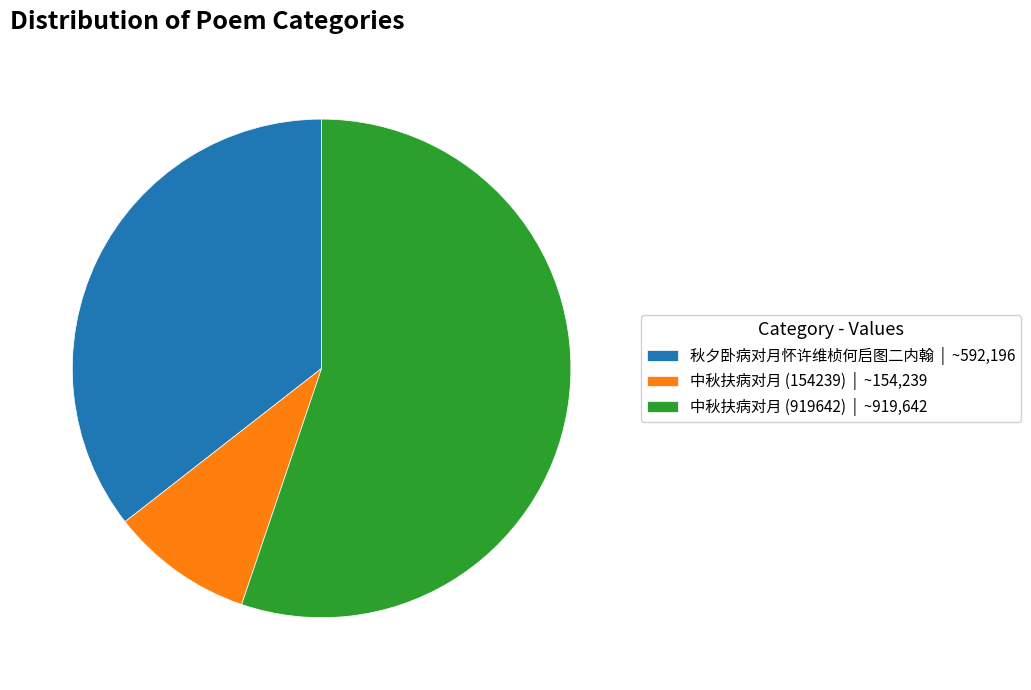

Is the sum of 秋夕卧病对月怀许维桢何启图二内翰 | ~592,196 and 中秋扶病对月 (919642) | ~919,642 greater than half?

Yes